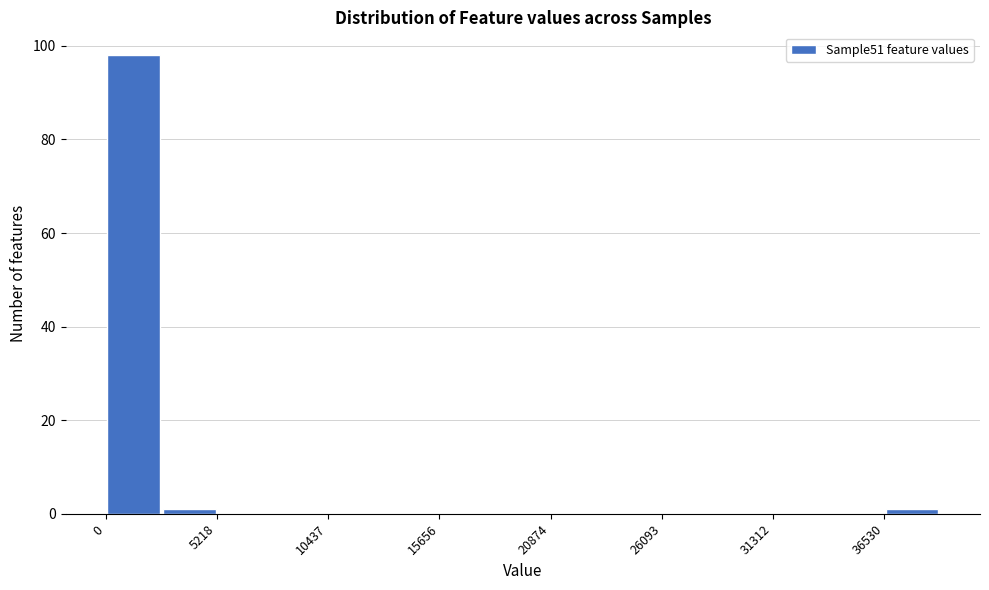

Around what value on the x-axis is the tallest bar? Give the approximate position of its centre, as read against the axis.

1000